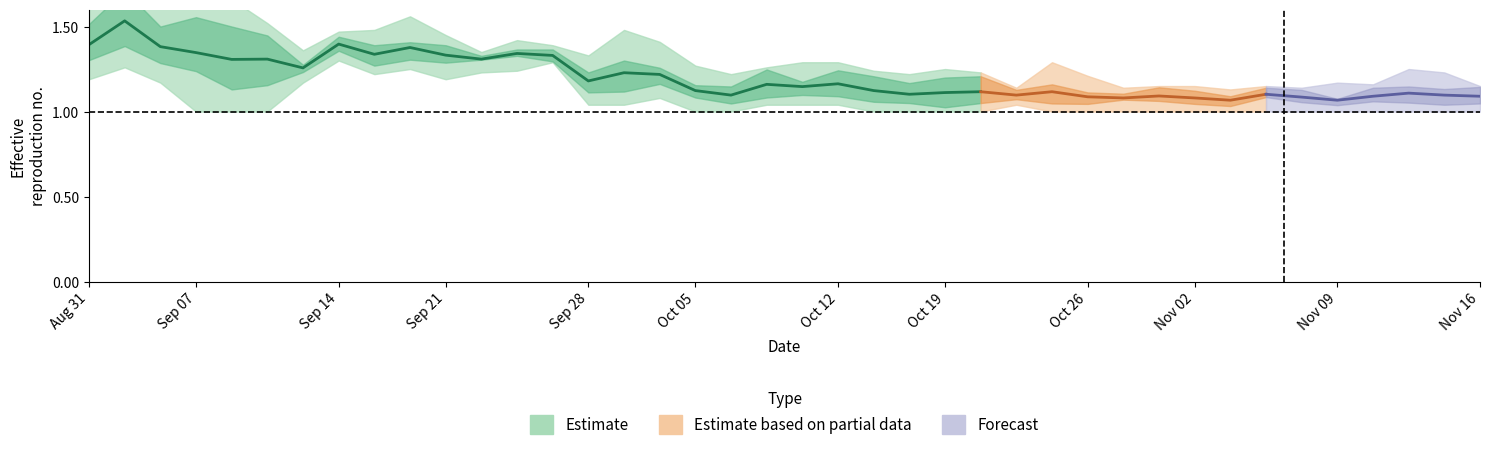

Reading left to right, what are all the values shown in this chart?

ano 14: 0=1.3	1=1.5	2=1.3	3=1.6	4=1.7	5=1.5	6=1.4	7=1.5	8=1.4	9=1.4	10=1.4	11=1.3	12=1.4	13=1.4	14=1.1	15=1.1	16=1.2	17=1.1	18=1.1	19=1.1	20=1.1	21=1.1	22=1.1	23=1.1	24=1.0	25=1.1	26=1.1	27=1.1	28=1.1	29=1.1	30=1.1	31=1.1	32=1.1	33=1.1	34=1.1	35=1.1	36=1.1	37=1.2	38=1.2	39=1.1
ano 20: 0=1.6	1=1.9	2=1.6	3=1.3	4=1.3	5=1.4	6=1.3	7=1.4	8=1.2	9=1.3	10=1.4	11=1.4	12=1.4	13=1.3	14=1.2	15=1.2	16=1.2	17=1.2	18=1.2	19=1.3	20=1.2	21=1.3	22=1.2	23=1.2	24=1.2	25=1.2	26=1.1	27=1.2	28=1.1	29=1.1	30=1.1	31=1.1	32=1.1	33=1.1	34=1.1	35=1.2	36=1.1	37=1.2	38=1.1	39=1.1
ano 7: 0=1.4	1=1.5	2=1.4	3=1.2	4=1.1	5=1.1	6=1.2	7=1.4	8=1.5	9=1.6	10=1.3	11=1.3	12=1.4	13=1.4	14=1.3	15=1.5	16=1.4	17=1.3	18=1.0	19=1.1	20=1.1	21=1.1	22=1.1	23=1.1	24=1.0	25=1.1	26=1.1	27=1.0	28=1.0	29=1.1	30=1.1	31=1.1	32=1.1	33=1.1	34=1.1	35=1.1	36=1.2	37=1.1	38=1.1	39=1.1
ano 19: 0=1.6	1=1.8	2=1.6	3=1.3	4=1.2	5=1.4	6=1.2	7=1.3	8=1.2	9=1.2	10=1.3	11=1.3	12=1.4	13=1.3	14=1.2	15=1.2	16=1.2	17=1.1	18=1.1	19=1.2	20=1.2	21=1.2	22=1.1	23=1.1	24=1.1	25=1.1	26=1.1	27=1.1	28=1.1	29=1.1	30=1.1	31=1.1	32=1.1	33=1.1	34=1.1	35=1.1	36=1.1	37=1.1	38=1.0	39=1.0
ano 4: 0=1.2	1=1.3	2=1.2	3=1.0	4=1.0	5=1.0	6=1.2	7=1.3	8=1.3	9=1.4	10=1.2	11=1.2	12=1.2	13=1.3	14=1.2	15=1.3	16=1.3	17=1.1	18=1.2	19=1.3	20=1.3	21=1.3	22=1.2	23=1.2	24=1.2	25=1.2	26=1.1	27=1.3	28=1.2	29=1.0	30=1.0	31=1.0	32=1.0	33=1.0	34=1.0	35=1.0	36=1.0	37=1.0	38=1.0	39=1.0
ano 13: 0=1.3	1=1.4	2=1.3	3=1.6	4=1.6	5=1.4	6=1.3	7=1.4	8=1.3	9=1.4	10=1.4	11=1.3	12=1.3	13=1.3	14=1.0	15=1.0	16=1.1	17=1.0	18=1.0	19=1.0	20=1.0	21=1.0	22=1.0	23=1.0	24=1.0	25=1.0	26=1.0	27=1.0	28=1.0	29=1.1	30=1.1	31=1.0	32=1.0	33=1.1	34=1.1	35=1.0	36=1.1	37=1.0	38=1.1	39=1.1